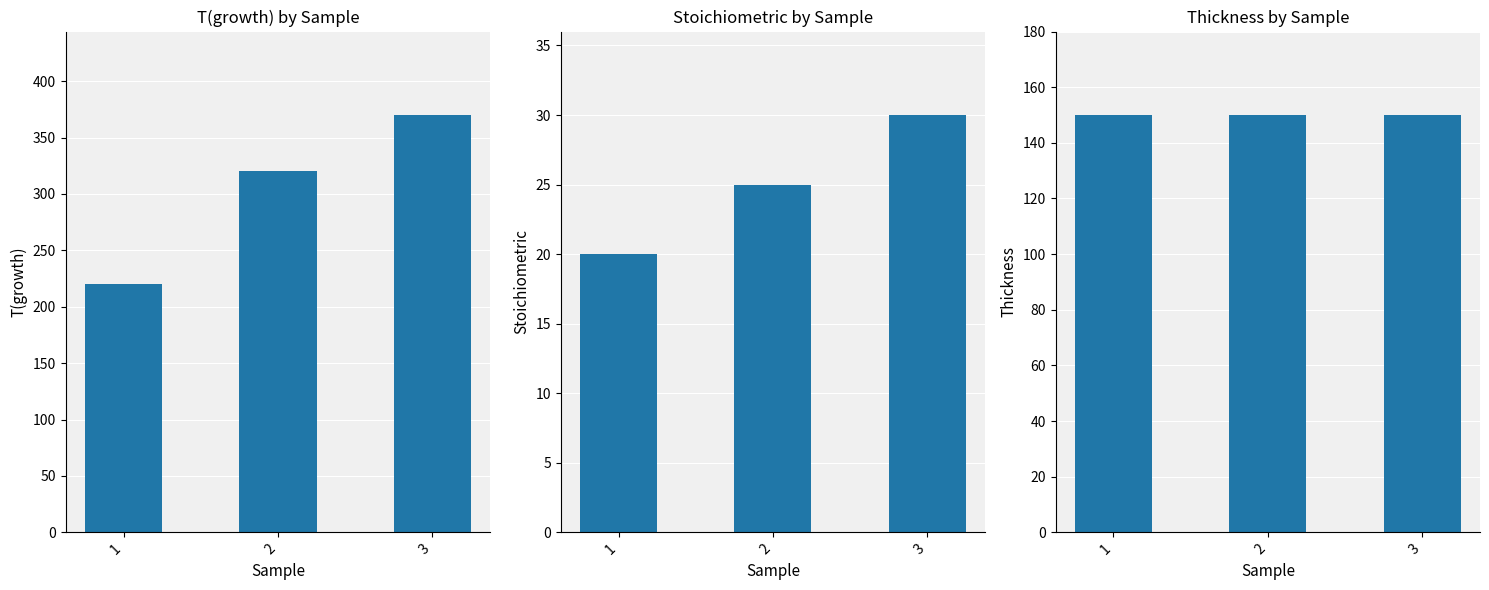

Rank the series by their maximum value, from highest to lowest.

T(growth), Thickness, Stoichiometric